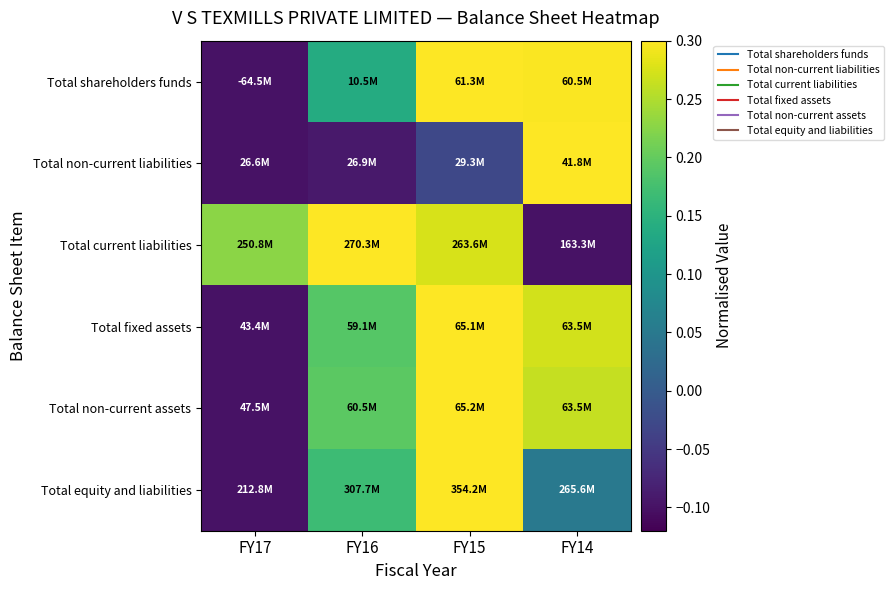

What is the difference between the highest and lowest values at FY17?

0.3